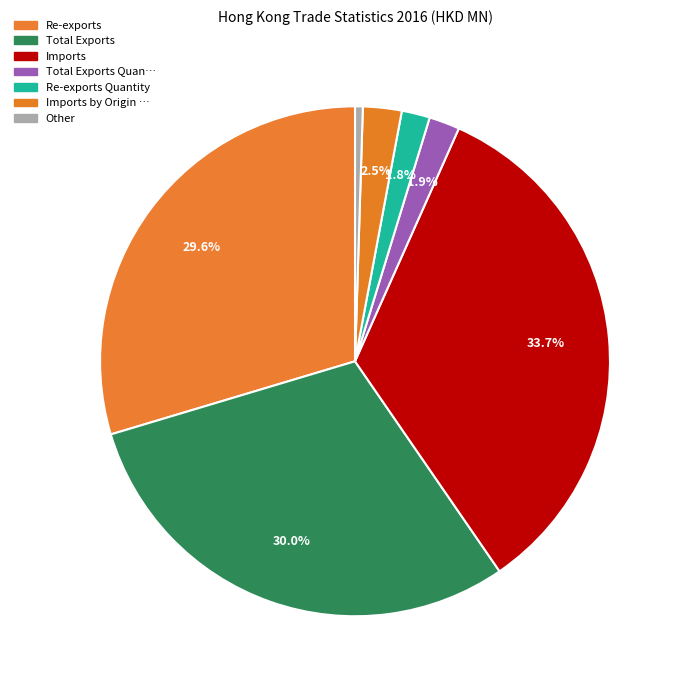

How many slices are in this pie chart?

7